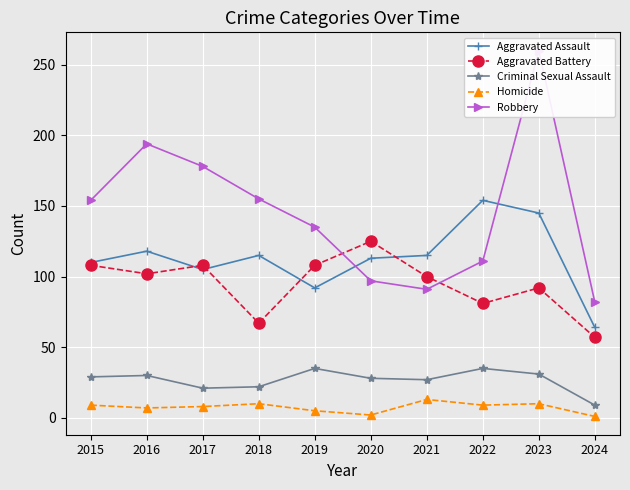

True or false: Homicide and Aggravated Assault intersect in this chart.

False